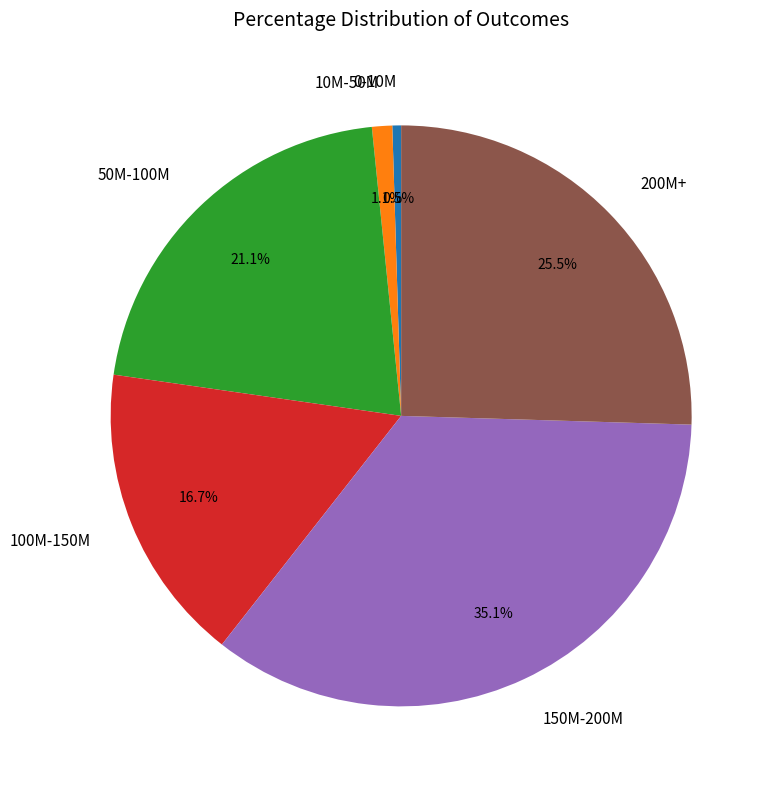

Between 0-10M and 100M-150M, which is larger?

100M-150M